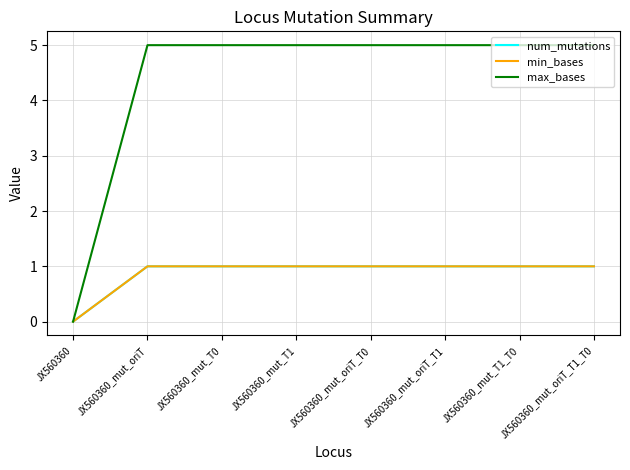

Does the chart have visible grid lines?

Yes